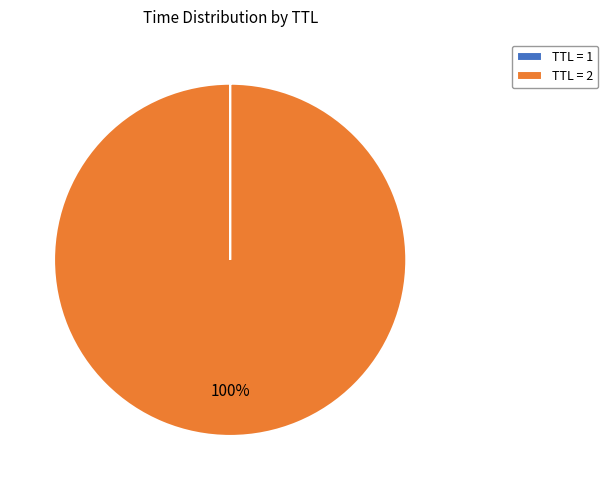

The TTL = 2 slice represents 100% of the pie. True or false?

True